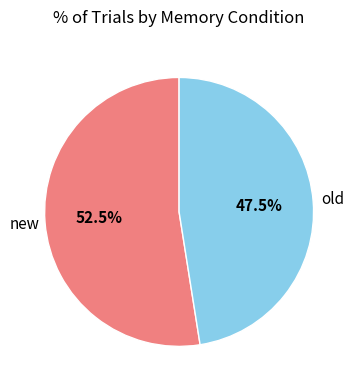

Approximately how many times larger is the value at old compared to new?

0.9